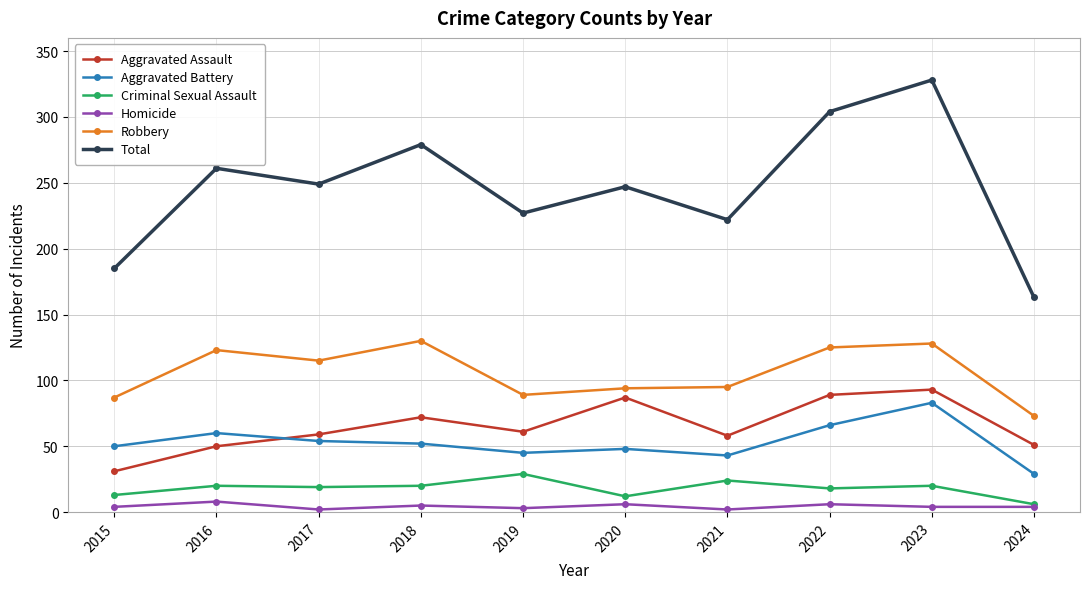

What is the difference between the maximum and minimum values in the Aggravated Battery series?

54